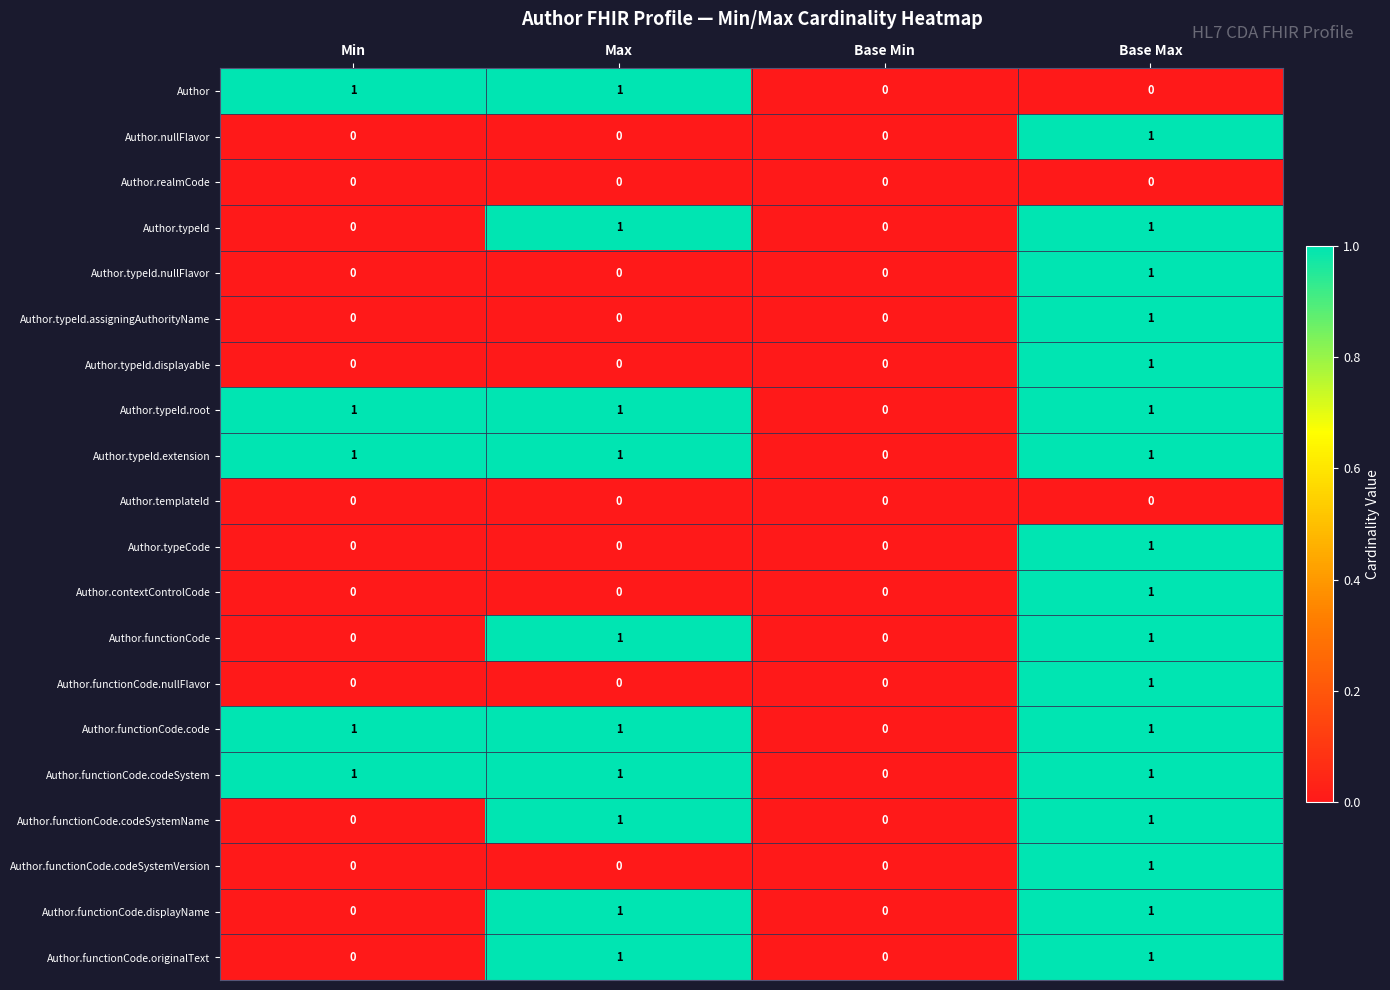

Is the value of Author.functionCode.code at Min greater than the value of Author.contextControlCode at Min?

Yes